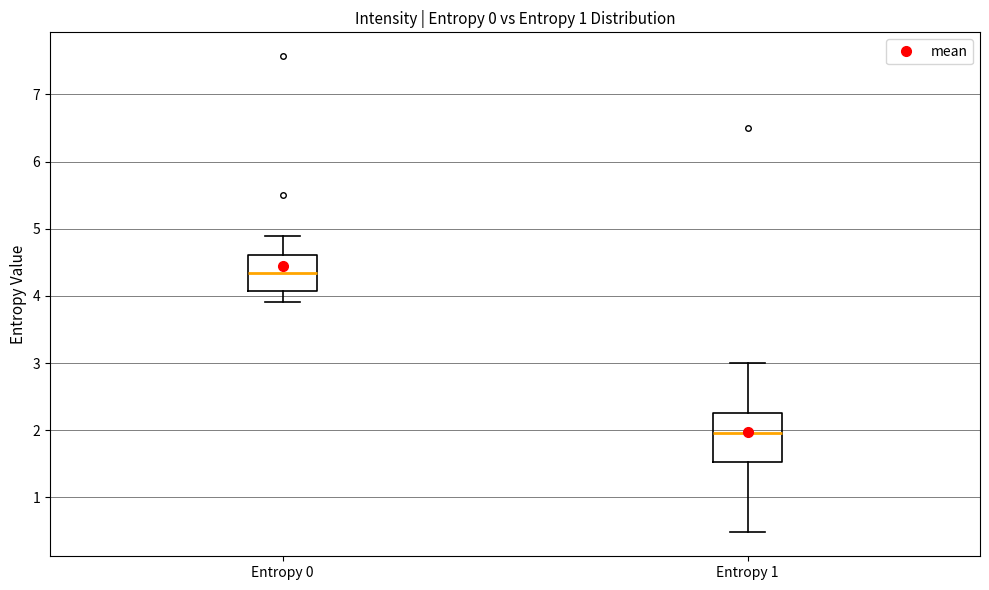

Reading left to right, transcribe this box plot: for each box, give where its median line is, the range the box spans, and where its two whiskers end, as read against the y-axis. The values are not printed on the chart, so give them approximately, as read against the axis.

Entropy 0: median 4.3, box 4.1 to 4.6, whiskers 3.9 to 4.9
Entropy 1: median 2.0, box 1.5 to 2.3, whiskers 0.5 to 3.0